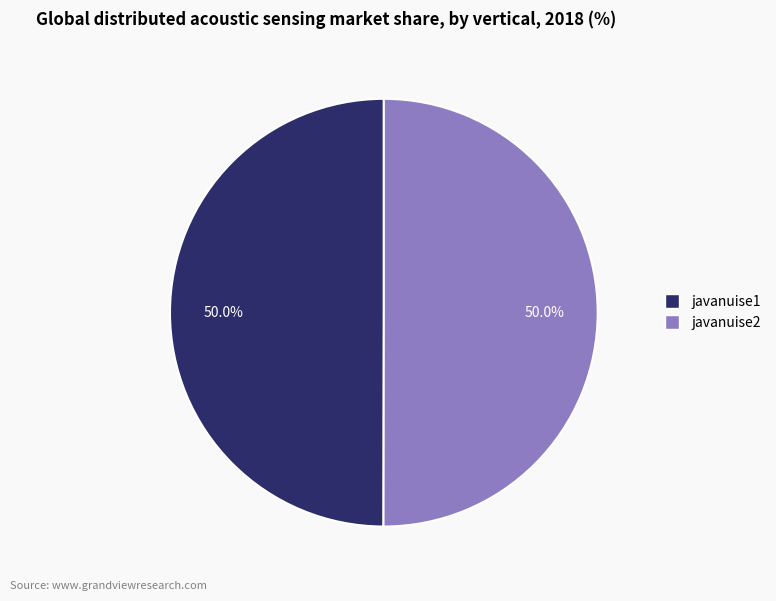

How much of the chart is everything except javanuise1?

50.0%